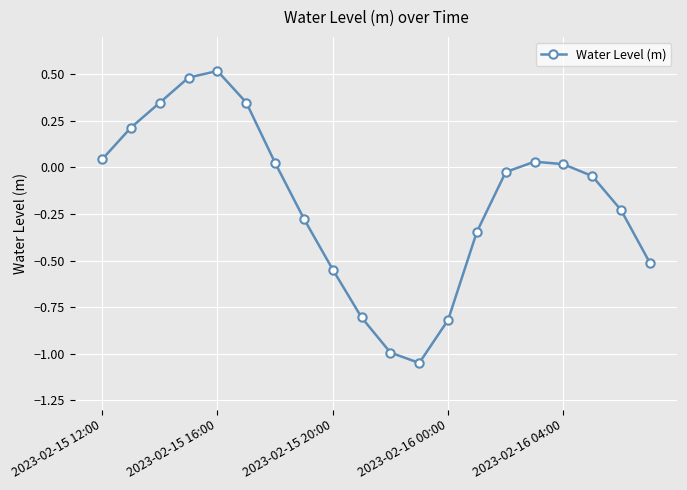

True or false: the data has more than 0 interior local peaks.

True